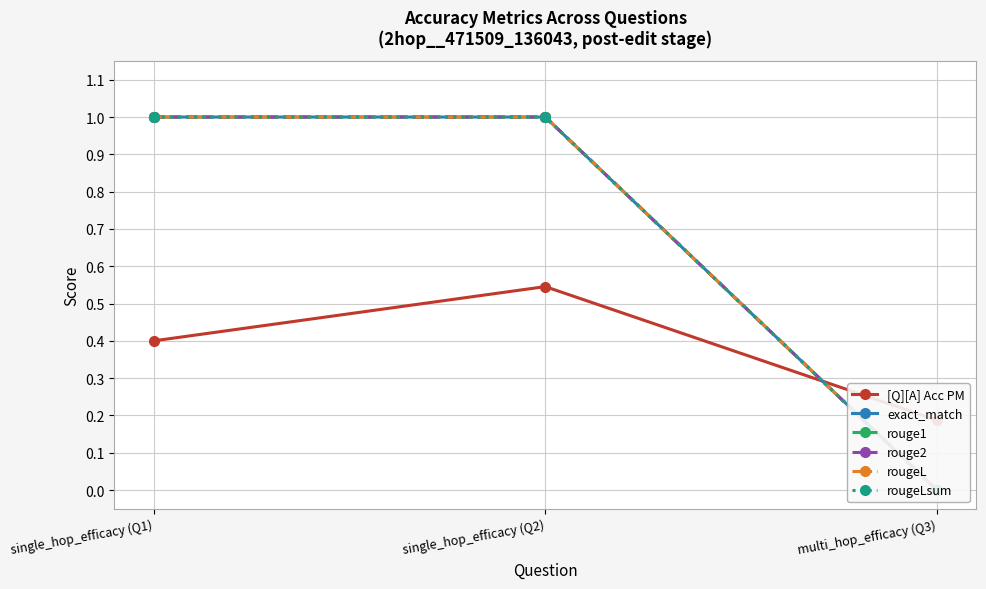

The rouge1 series shows 0.0 at multi_hop_efficacy (Q3). True or false?

True